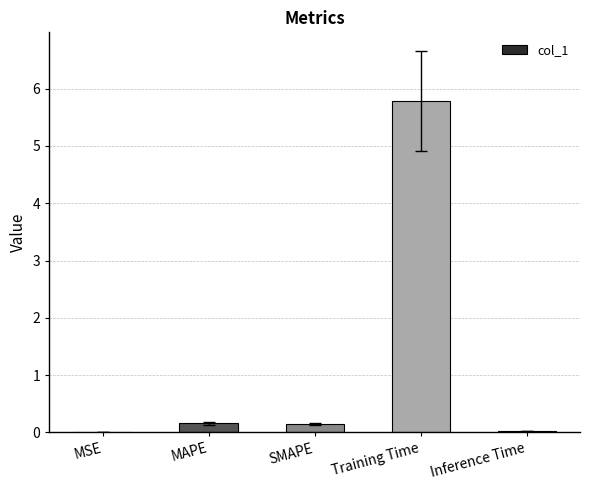

What is the change in value from MSE to MAPE?

+0.2